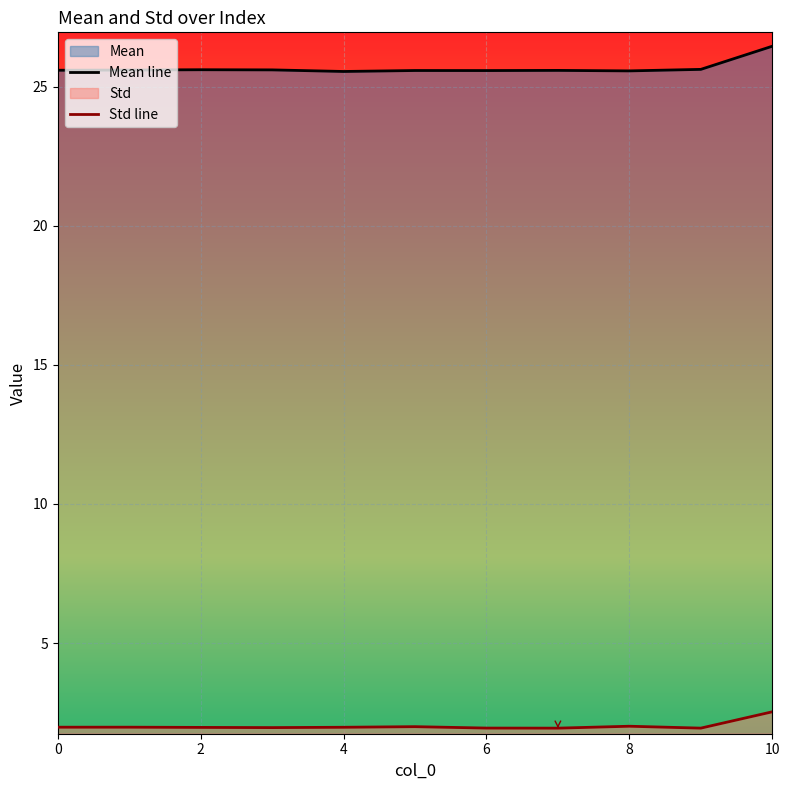

Where is the first local minimum for Mean?

4